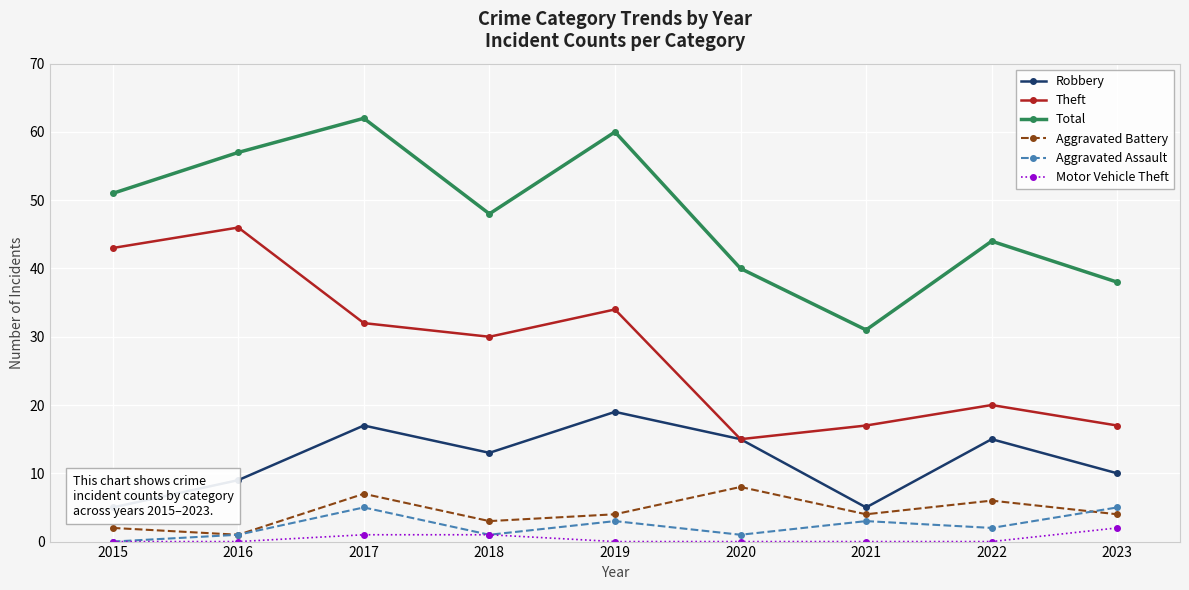

What is the minimum value for Robbery?

5